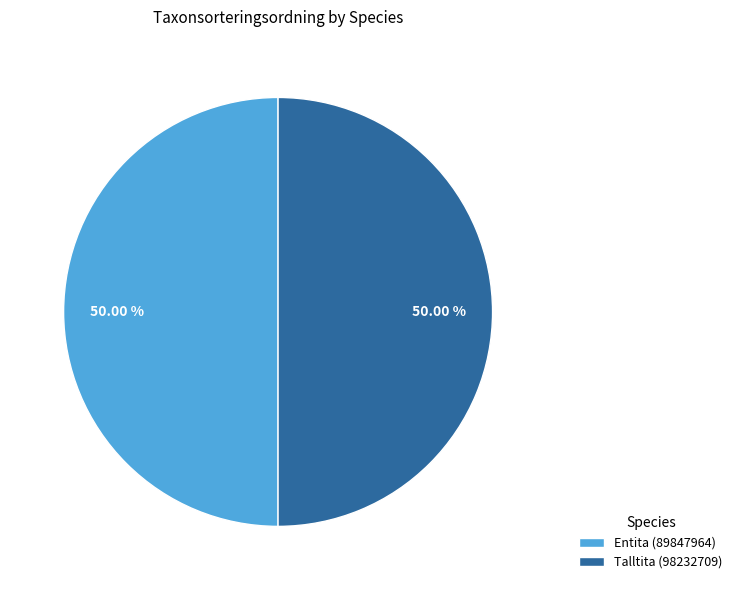

What is the ratio of the value at Entita (89847964) to the value at Talltita (98232709)?

1.0